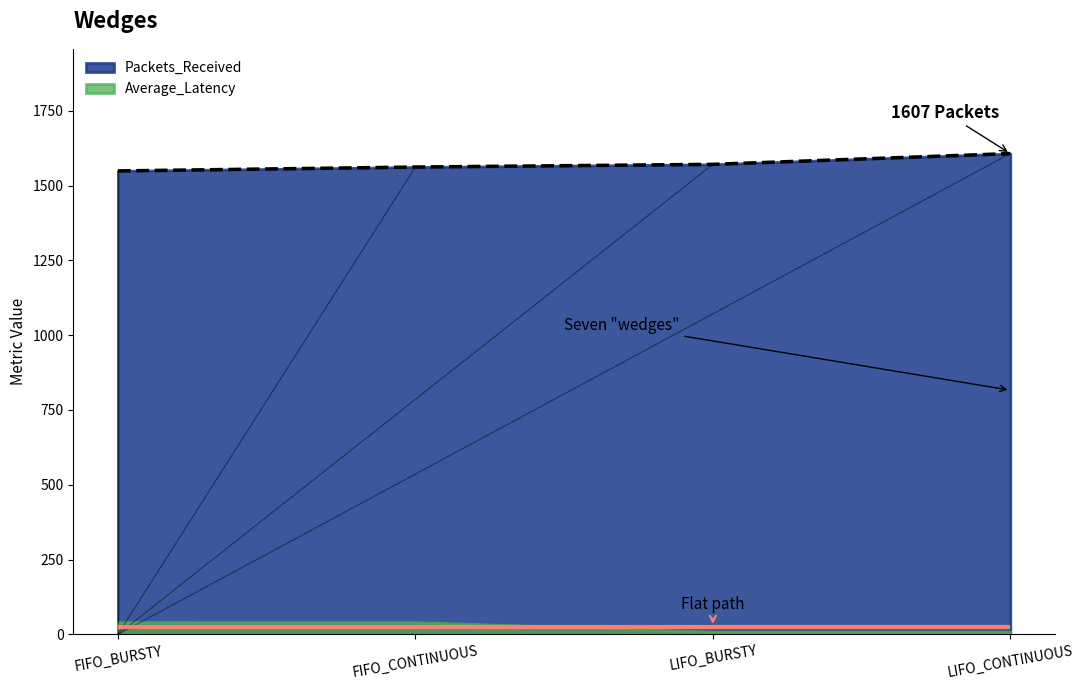

What is the label of the 4th point from the left?

LIFO_CONTINUOUS